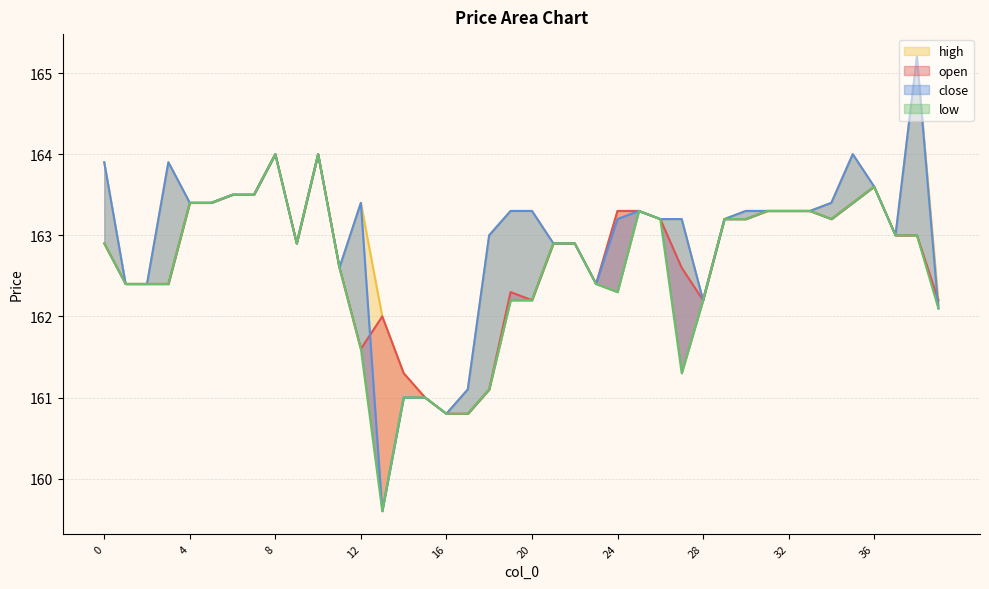

List the series in order of their overall mean, lowest first.

low, open, close, high